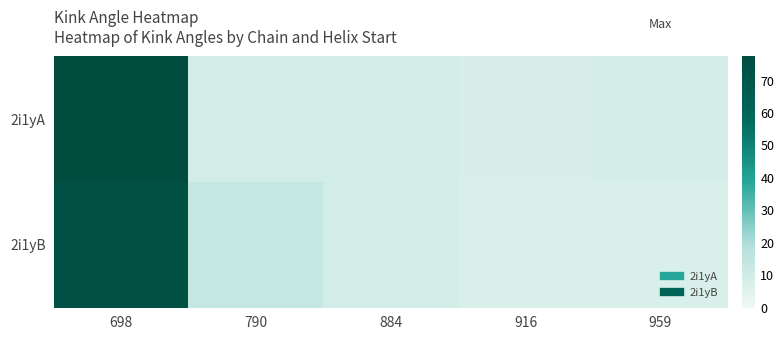

What is the smallest value displayed?

7.0